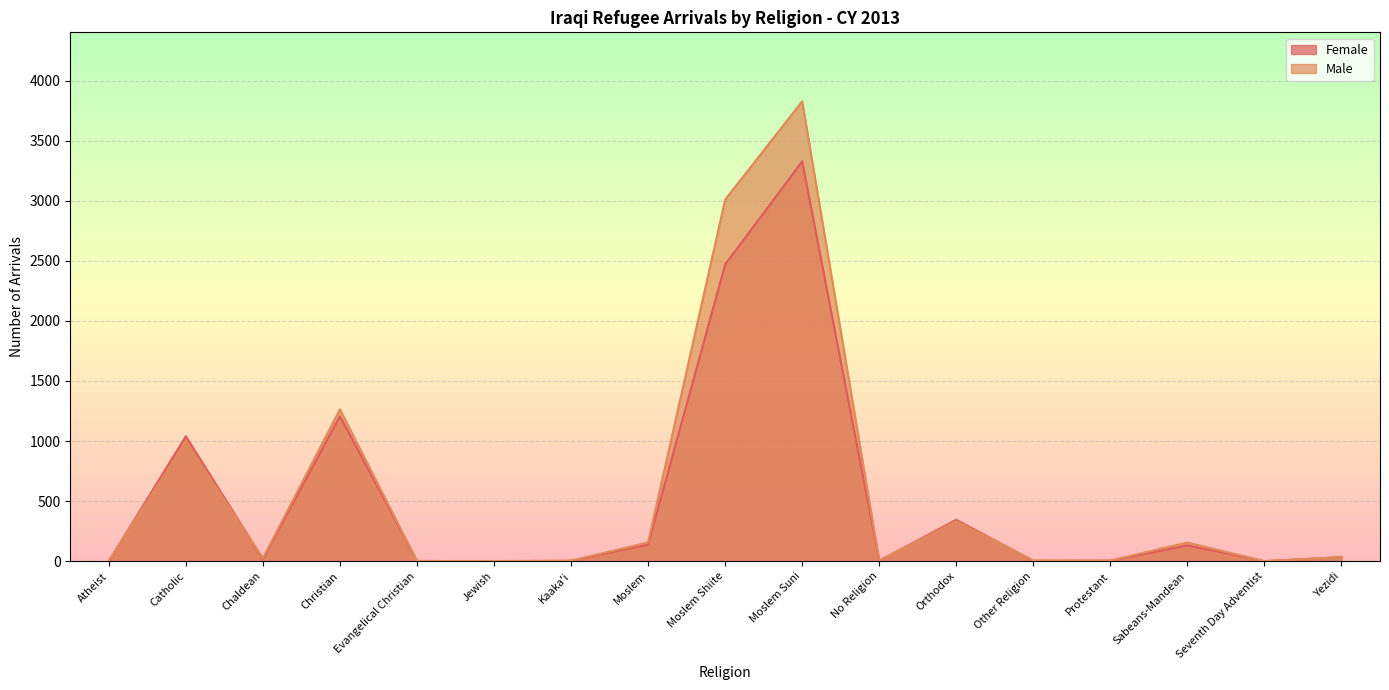

How many lines are shown in the chart?

2